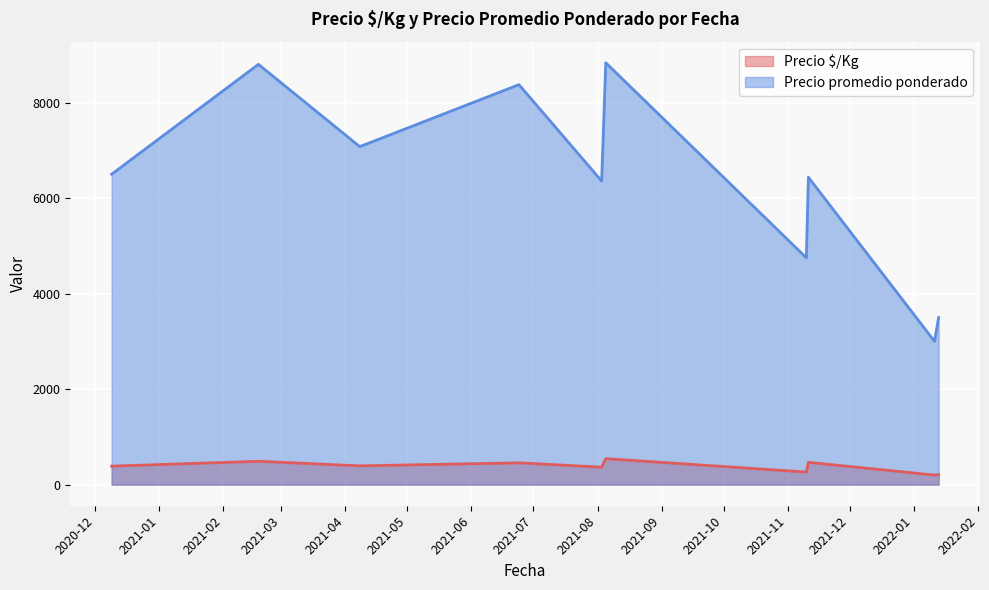

What is the average value of the Precio promedio ponderado series?

6362.9